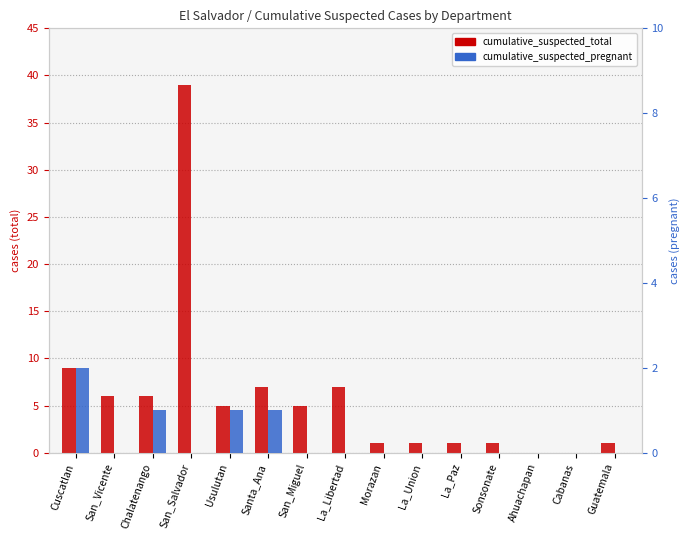

Between Cabanas and Santa_Ana, which is larger?

Santa_Ana